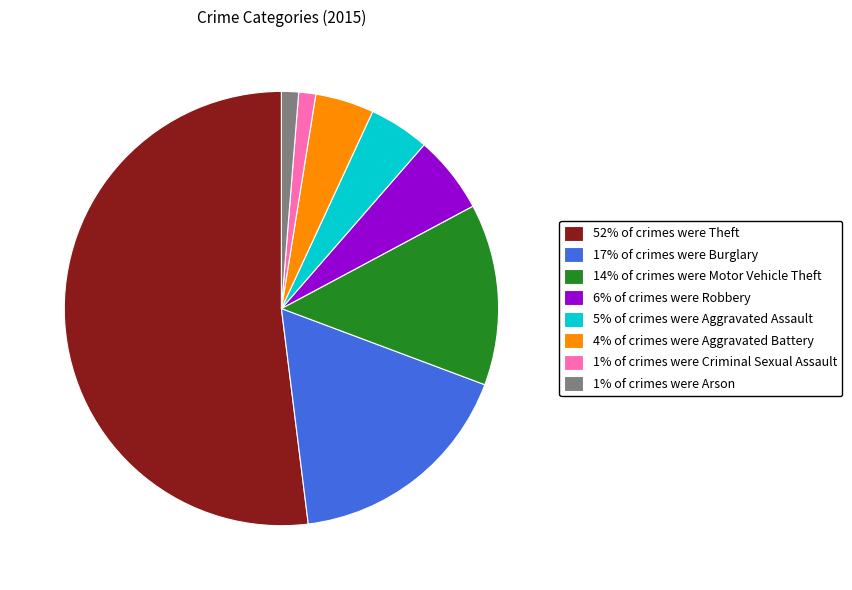

Is the sum of 17% of crimes were Burglary and 4% of crimes were Aggravated Battery greater than half?

No